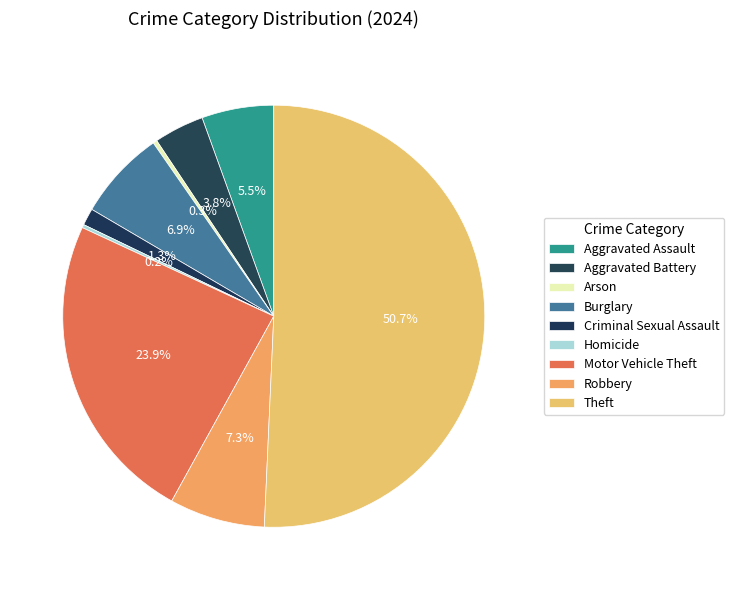

How many segments does this pie chart have?

9